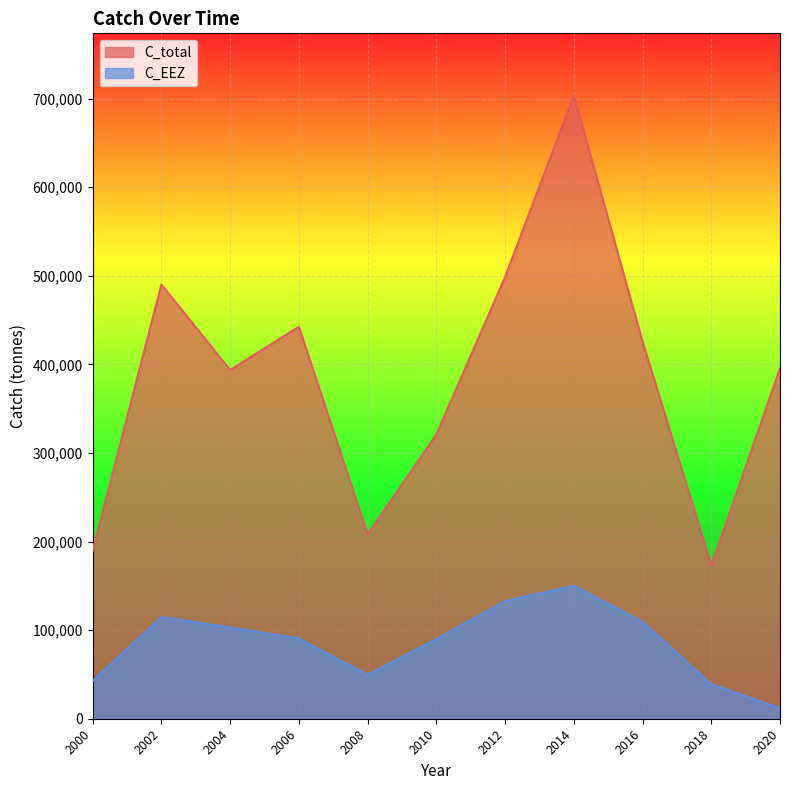

What are all the series names shown in the legend?

C_total, C_EEZ